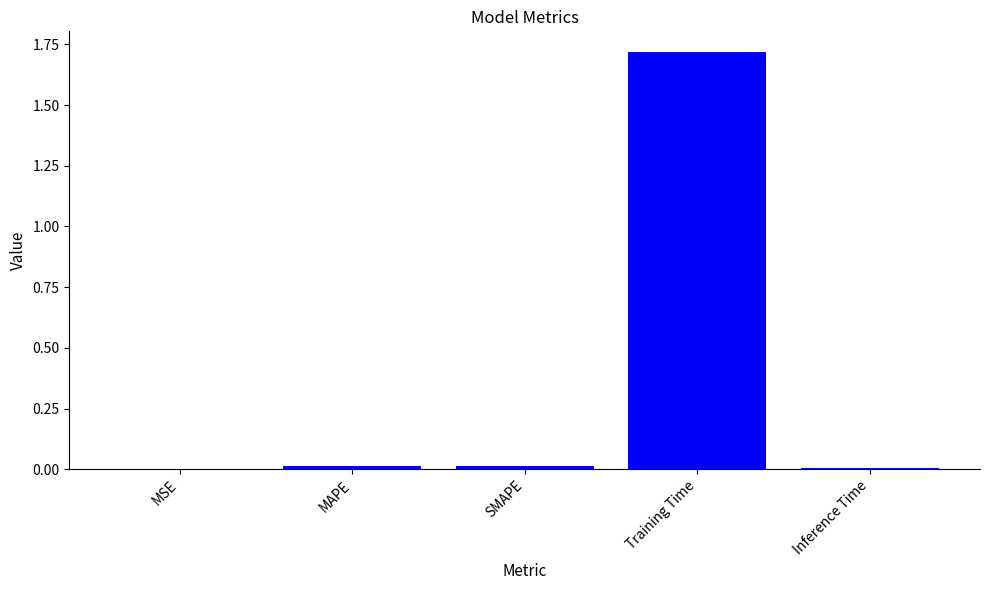

Are the bars horizontal?

No